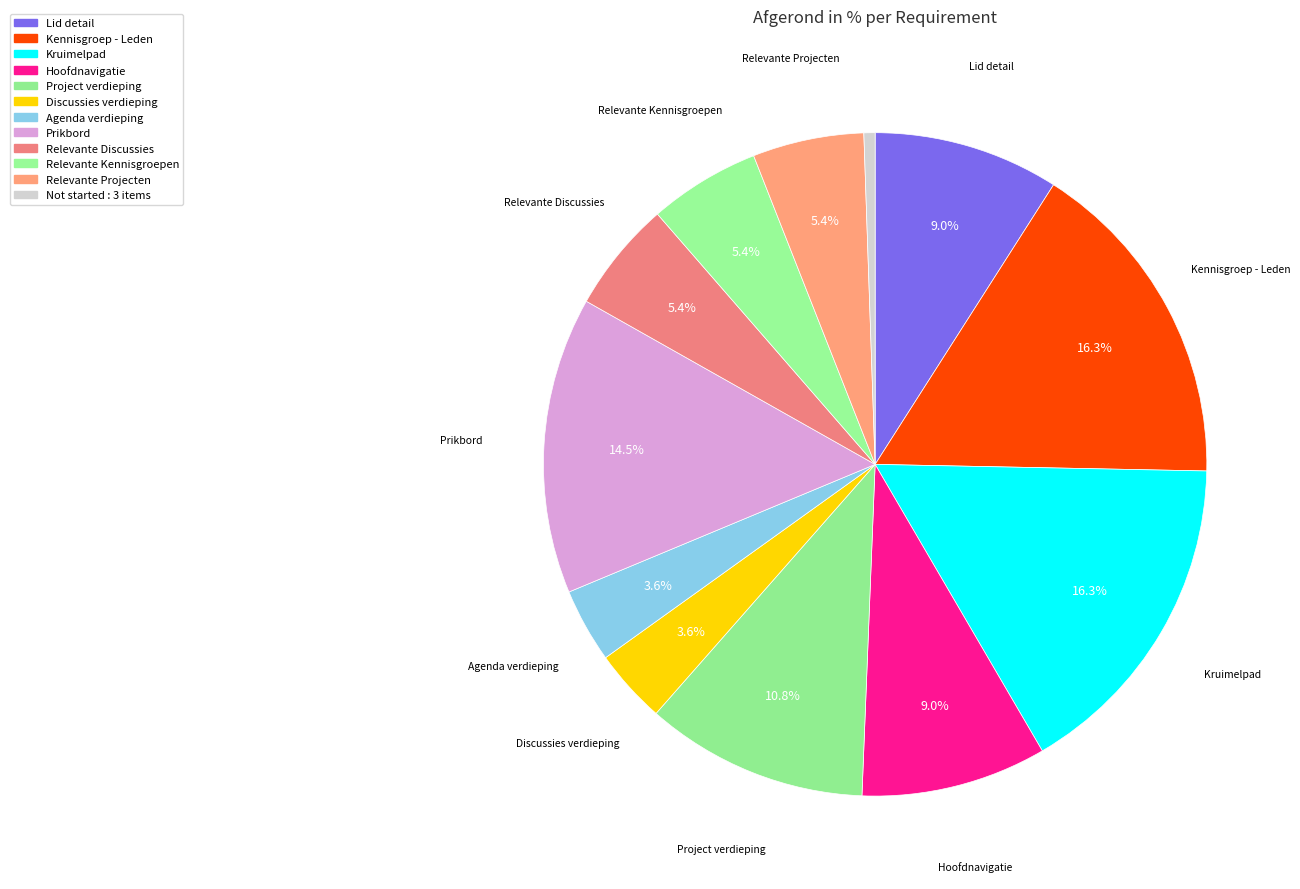

How many slices are in this pie chart?

12